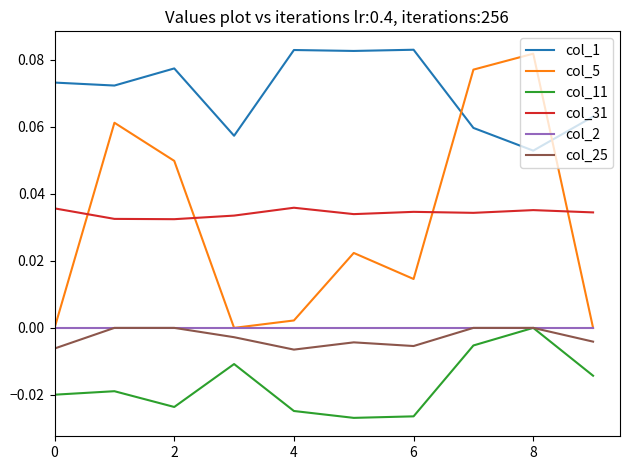

True or false: col_2 and col_1 cross at least once.

False